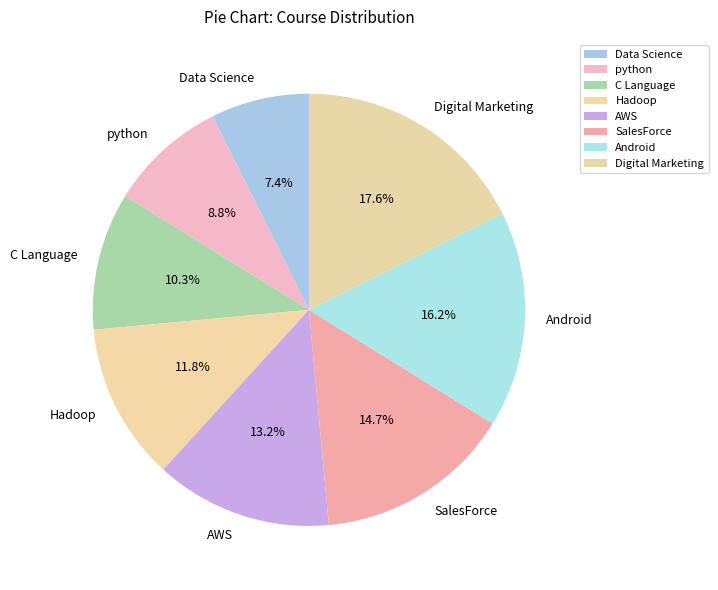

To the nearest percent, what percentage of the pie is python?

9%